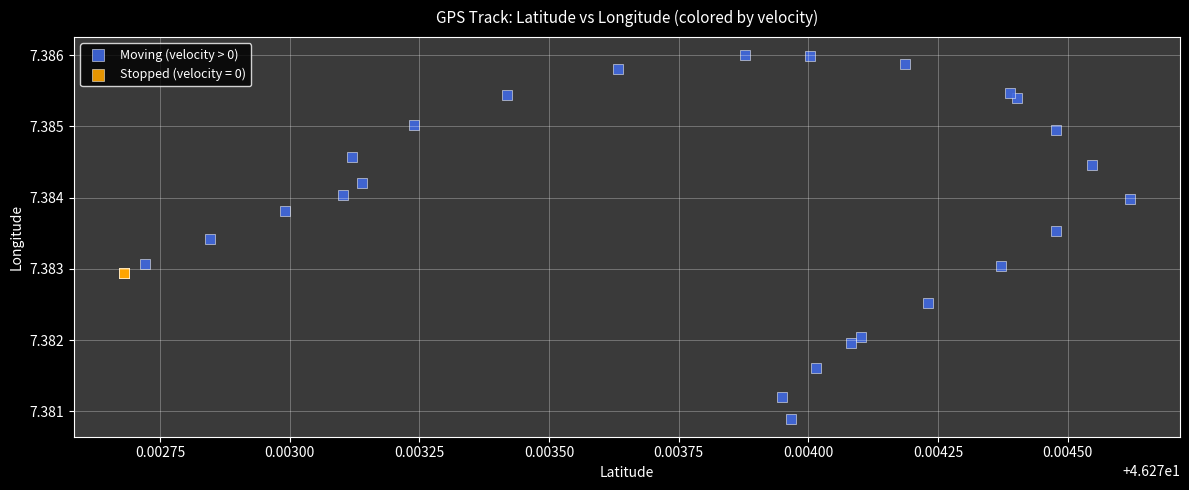

Which series contains the highest Y value?

Moving (velocity > 0)